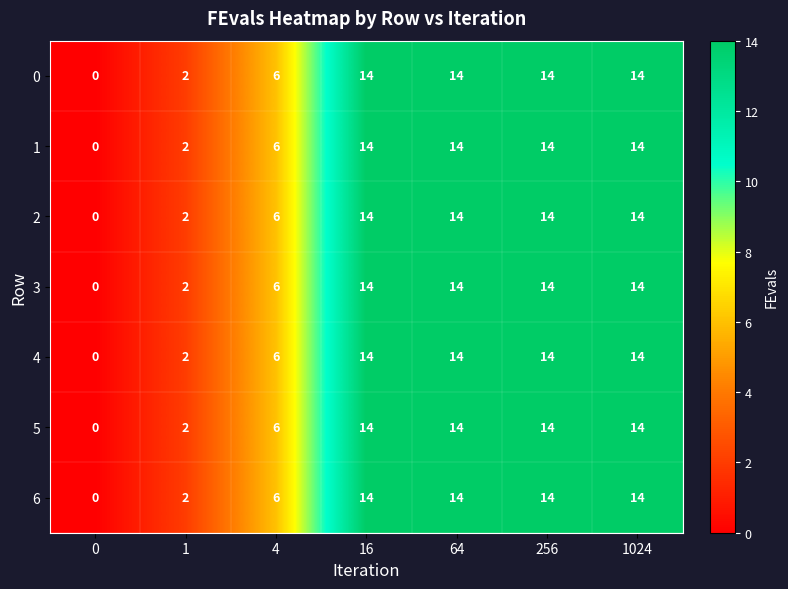

At how many categories does at least one series exceed 10?

4